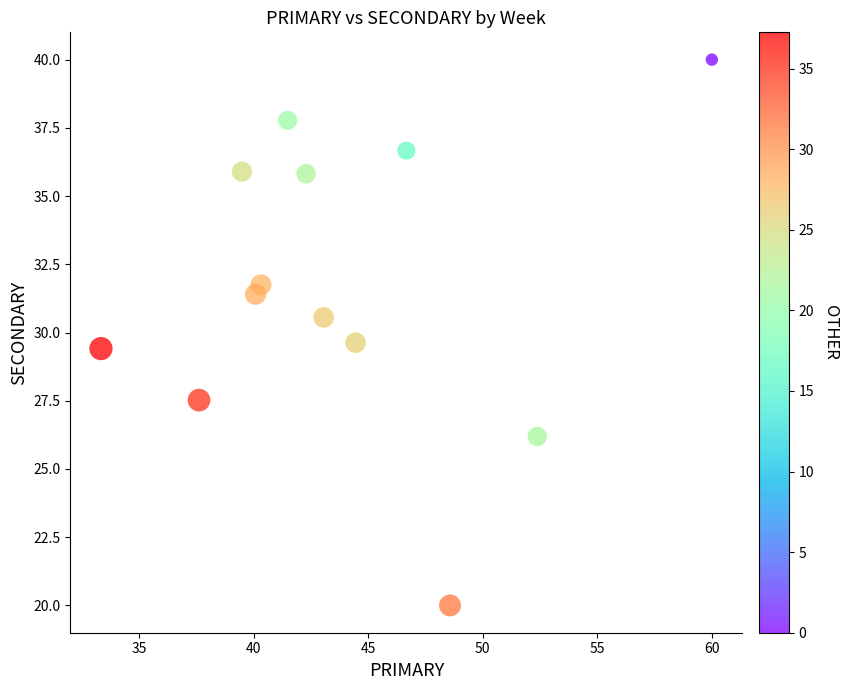

What is the range of X values (max minus min)?

26.7